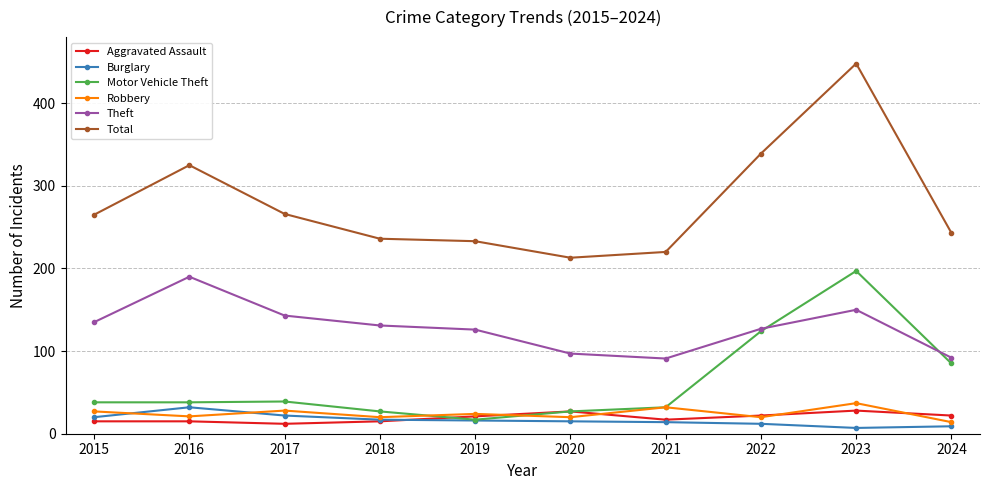

What are all the series names shown in the legend?

Aggravated Assault, Burglary, Motor Vehicle Theft, Robbery, Theft, Total